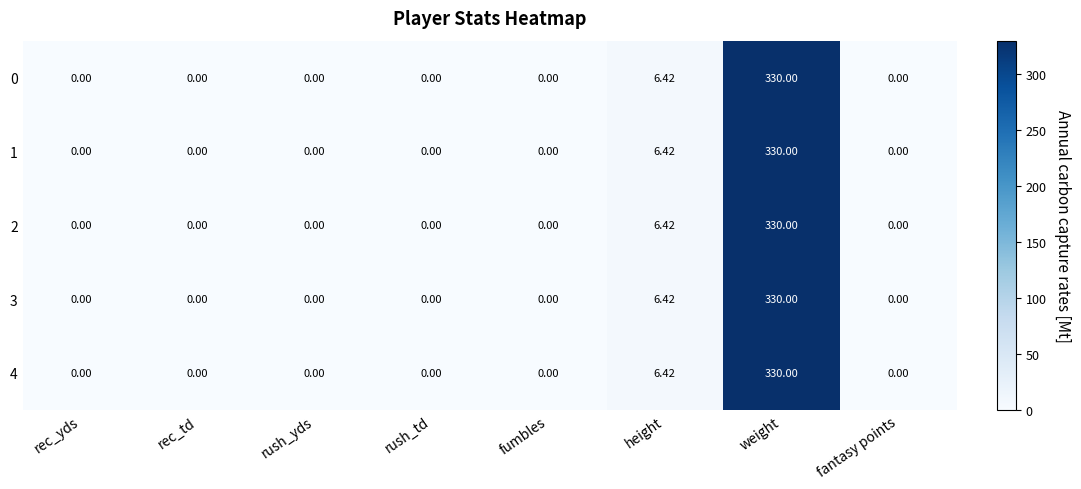

Which category has the highest value in the 4 series?

weight